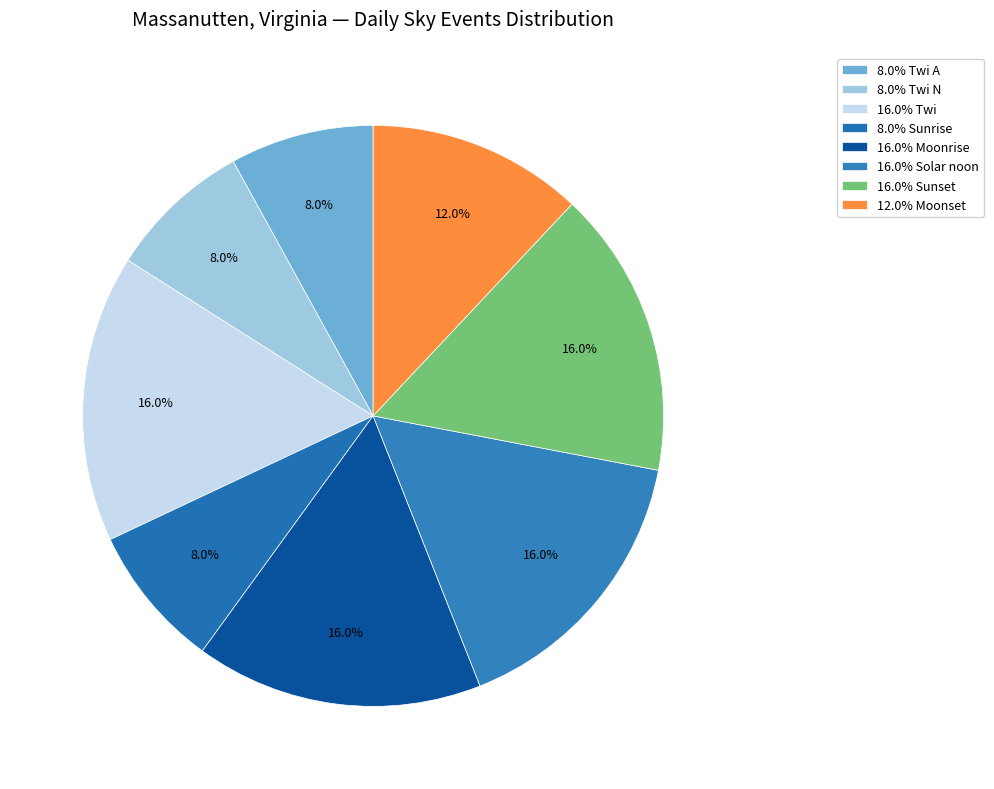

How many slices are in this pie chart?

8